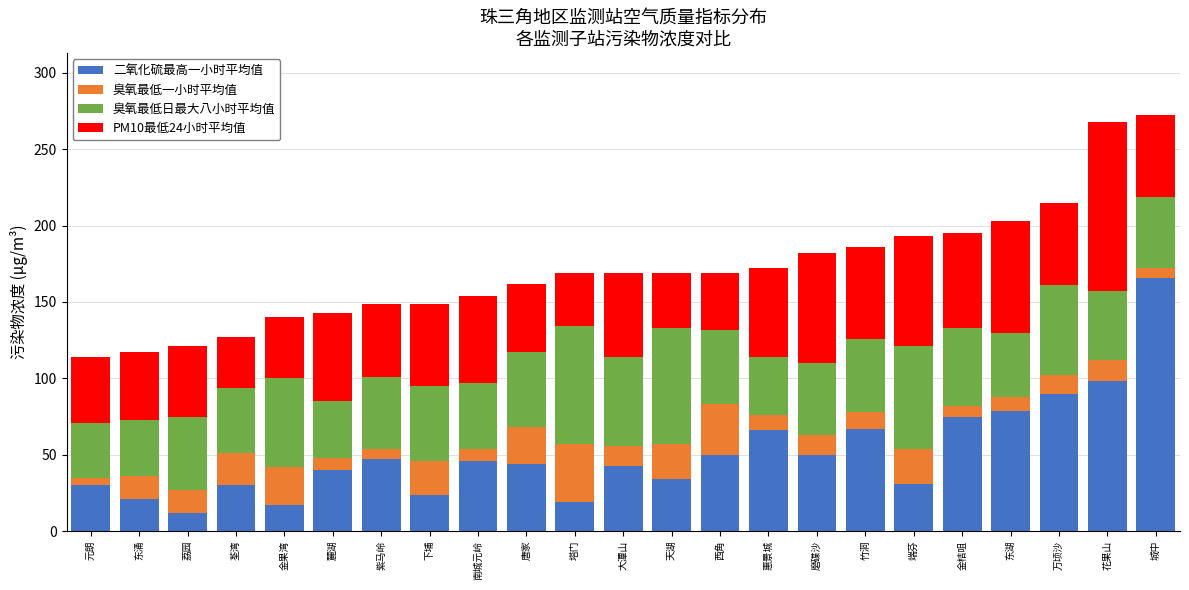

What are all the series names shown in the legend?

二氧化硫最高一小时平均值, 臭氧最低一小时平均值, 臭氧最低日最大八小时平均值, PM10最低24小时平均值